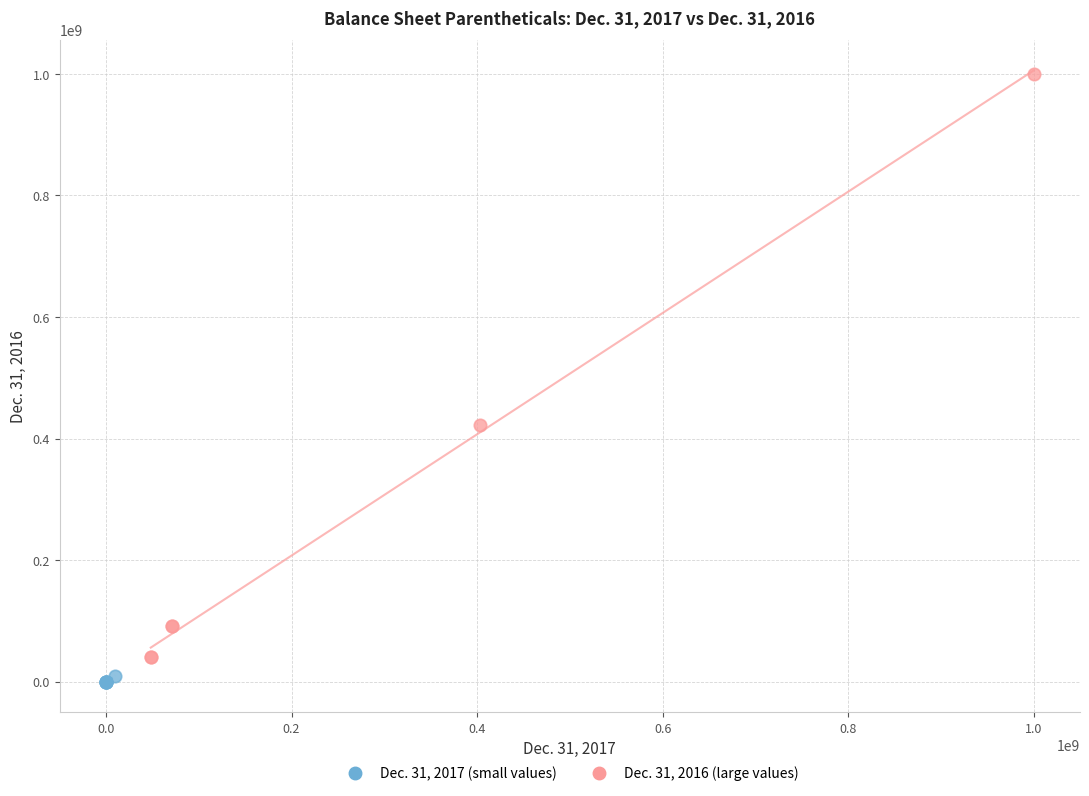

Which series has the widest spread of Y values?

Dec. 31, 2016 (large values)